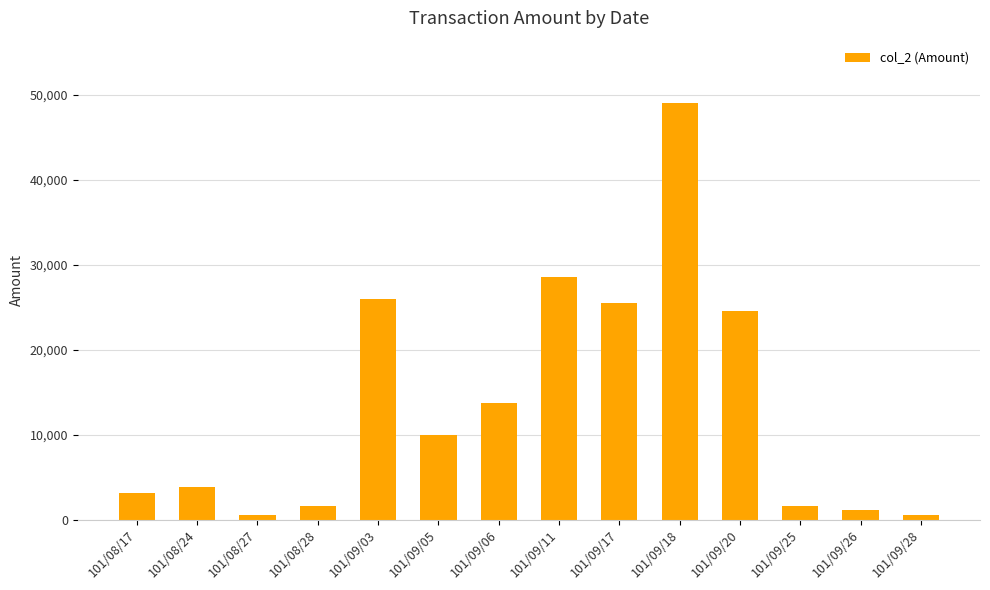

Where is the data nearest to the value 24770?

101/09/20